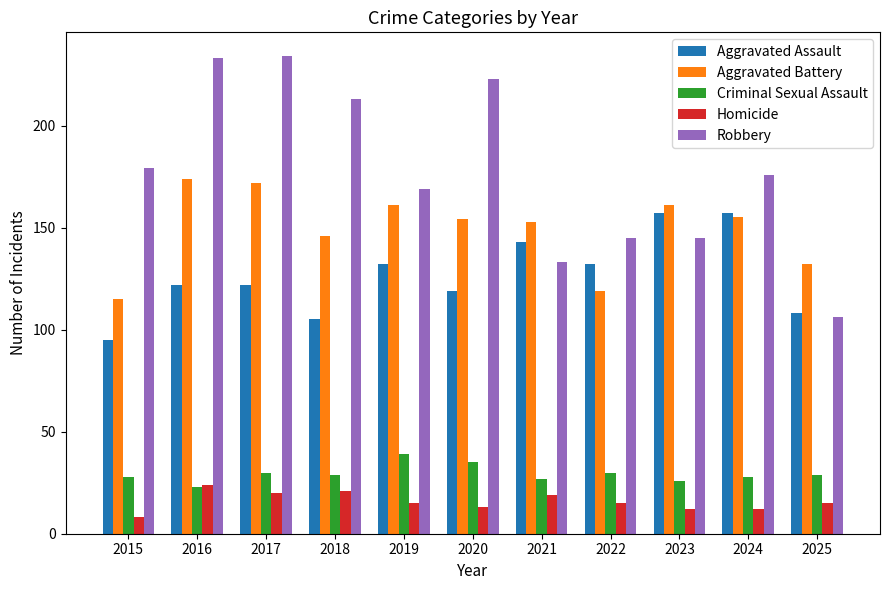

Rank the series by their maximum value, from highest to lowest.

Robbery, Aggravated Battery, Aggravated Assault, Criminal Sexual Assault, Homicide